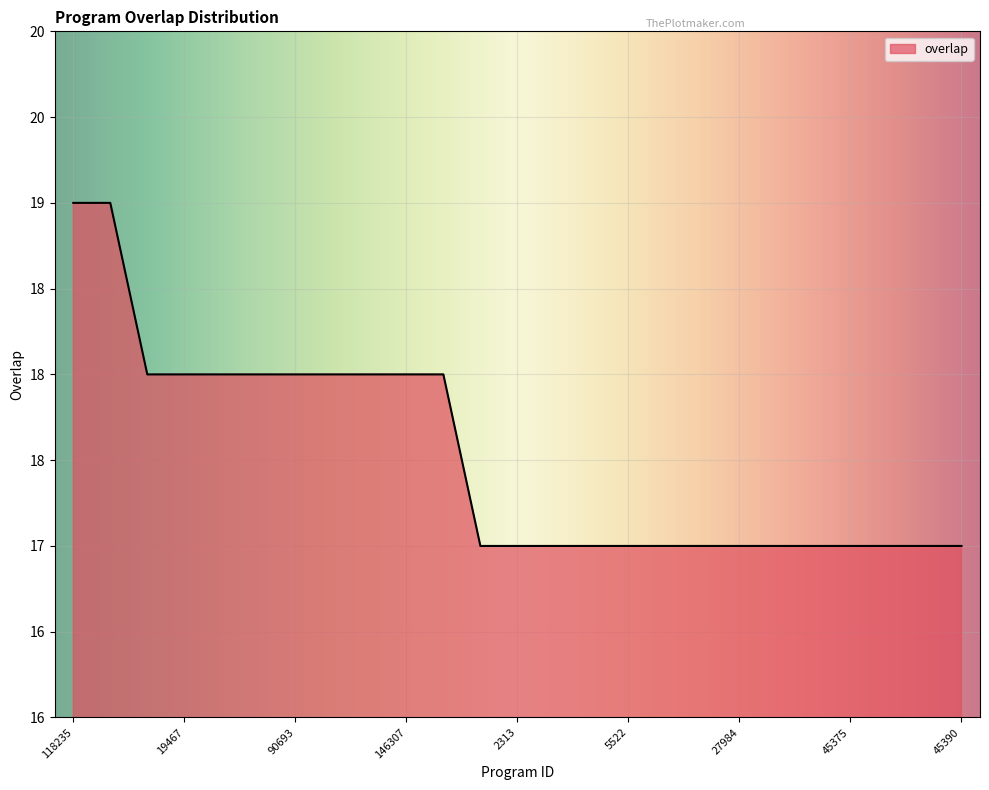

Does the chart have visible grid lines?

Yes